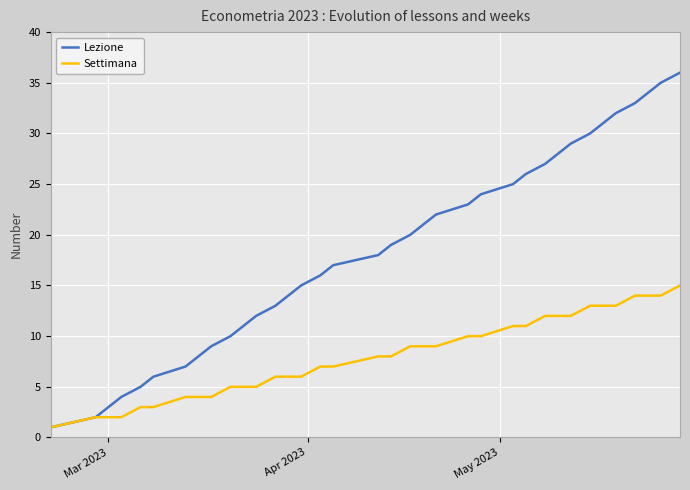

How many values in the Lezione series are below 19?

18